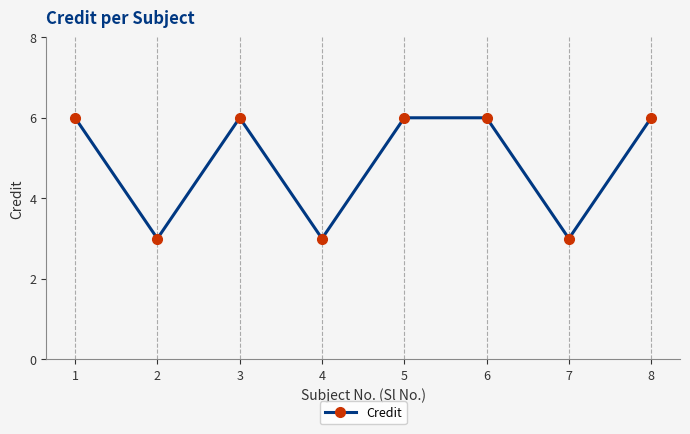

Is this an area chart (filled region under the line)?

No